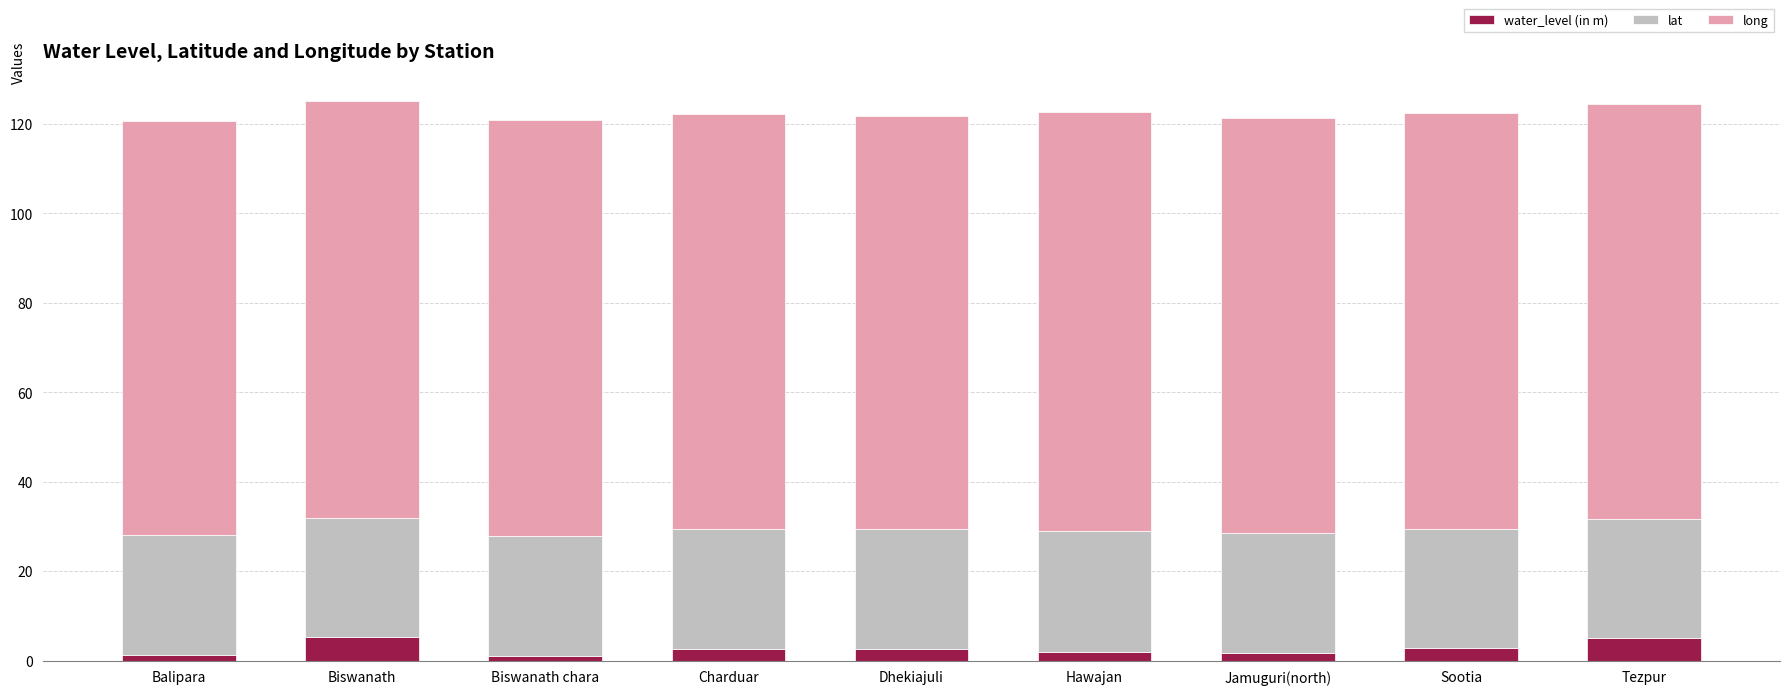

What is the highest value of the water_level (in m) series?

5.2